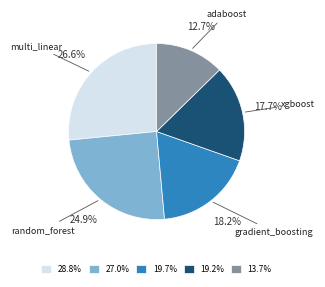

Count the number of slices in the pie.

5